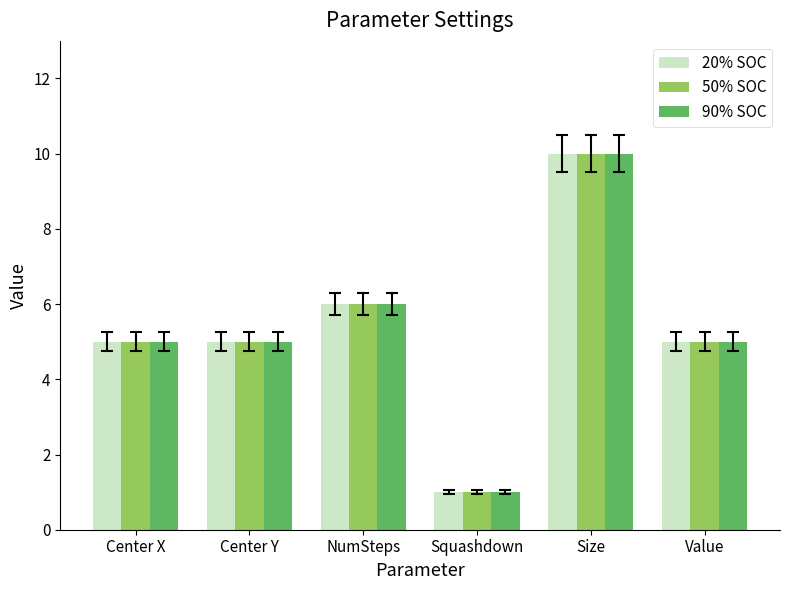

What is the difference between the second highest and second lowest values in the 90% SOC series?

1